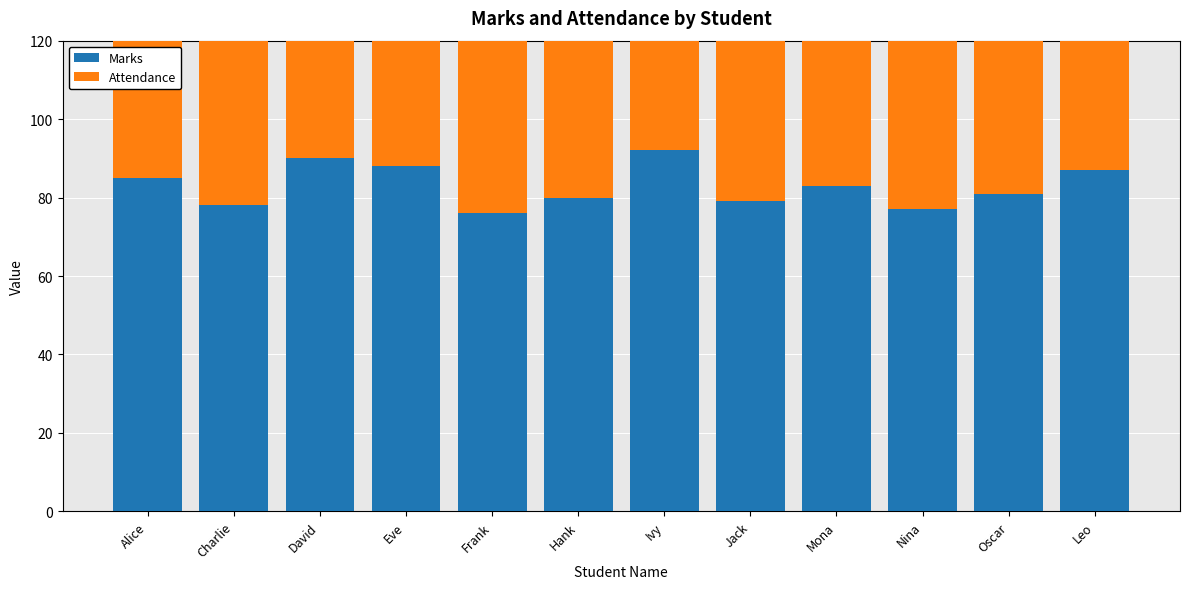

Reading left to right, transcribe all the data shown in this chart.

Marks: 85	78	90	88	76	80	92	79	83	77	81	87
Attendance: 90	80	85	95	70	88	92	85	80	89	91	80